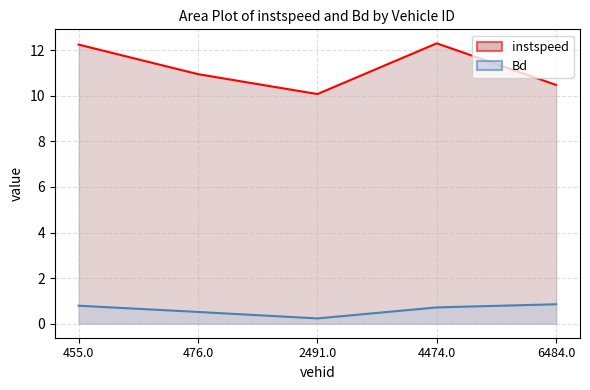

Reading right to left, transcribe all the data shown in this chart.

instspeed: 6484.0=10.5	4474.0=12.3	2491.0=10.1	476.0=10.9	455.0=12.2
Bd: 6484.0=0.9	4474.0=0.7	2491.0=0.2	476.0=0.5	455.0=0.8